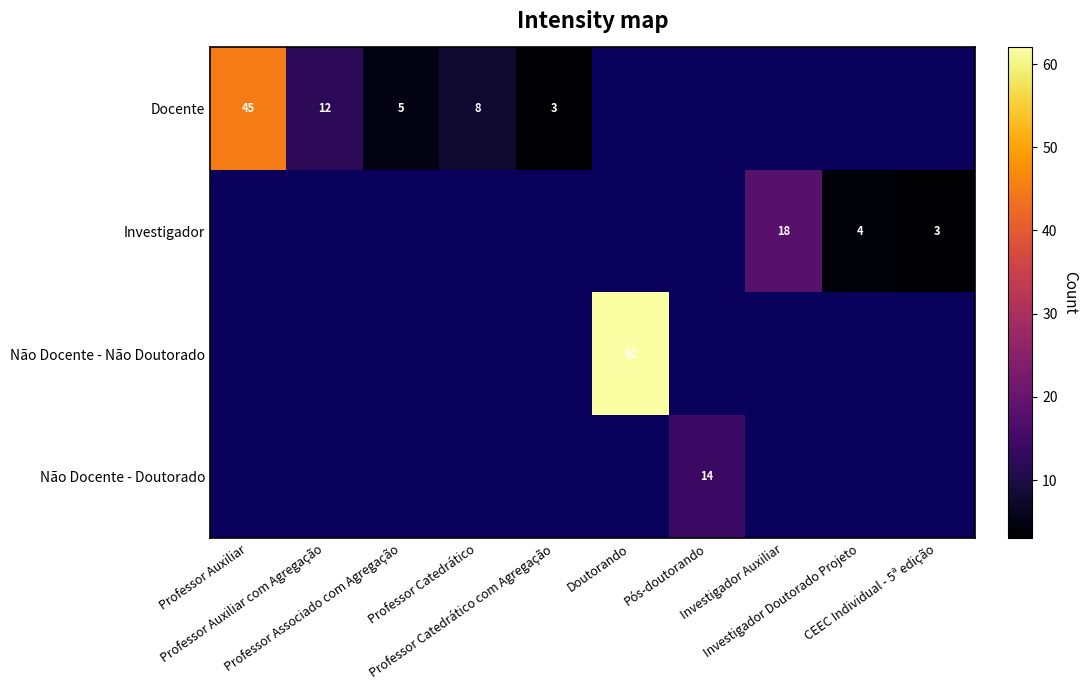

The value of Docente at Professor Auxiliar is 13.1. True or false?

False